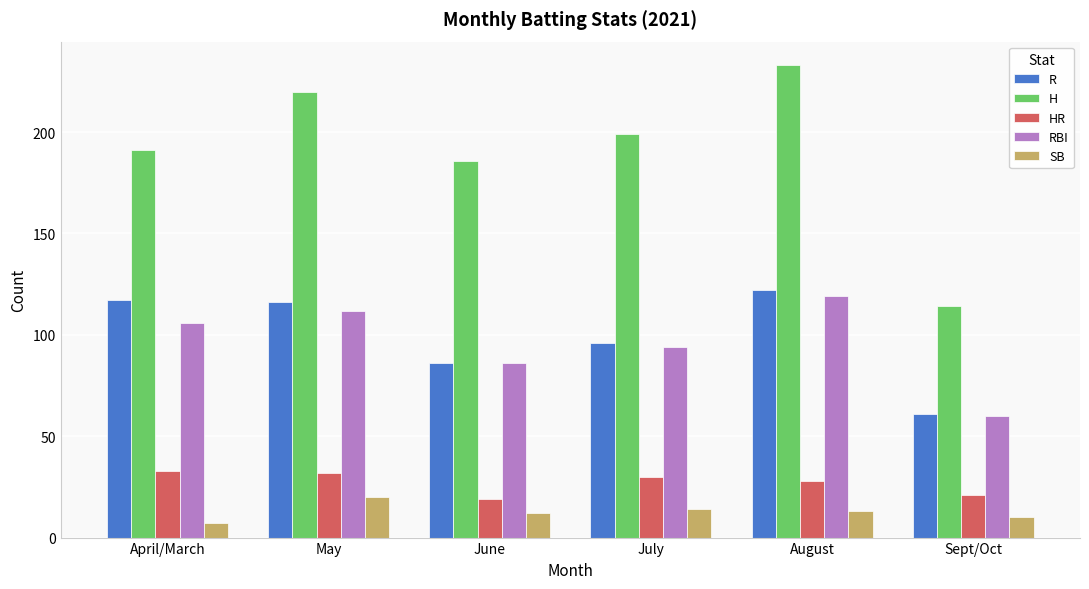

Which series changed the most between June and Sept/Oct?

H